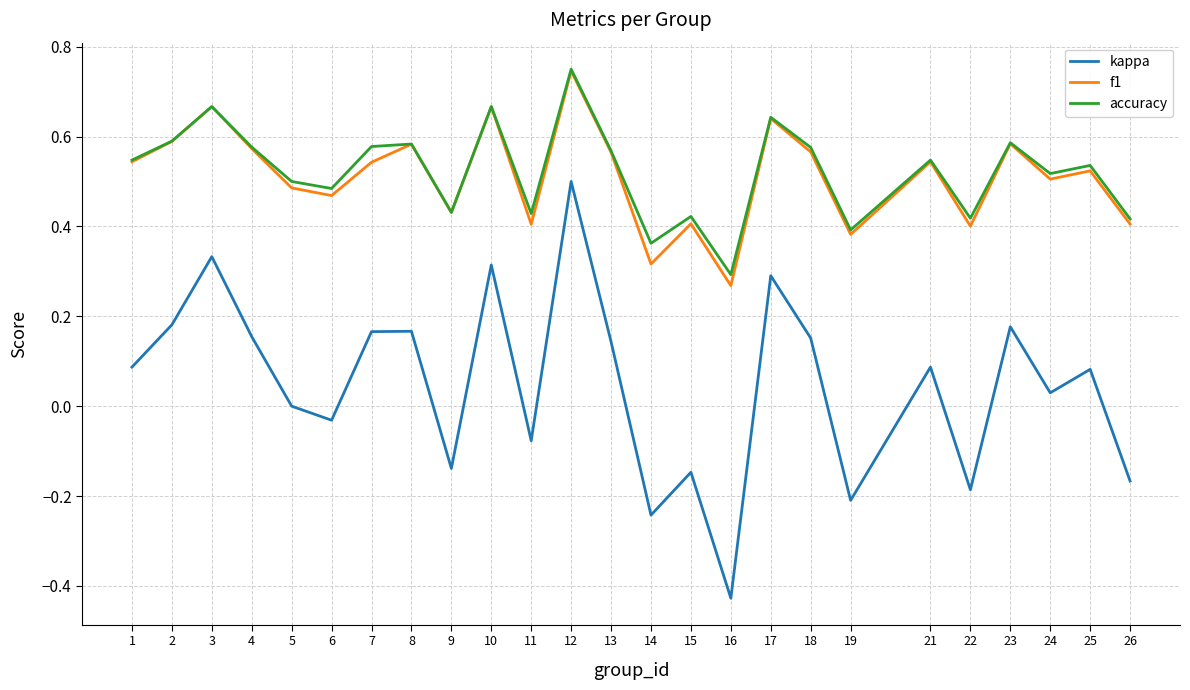

At which category does the chart reach its minimum across all series?

16